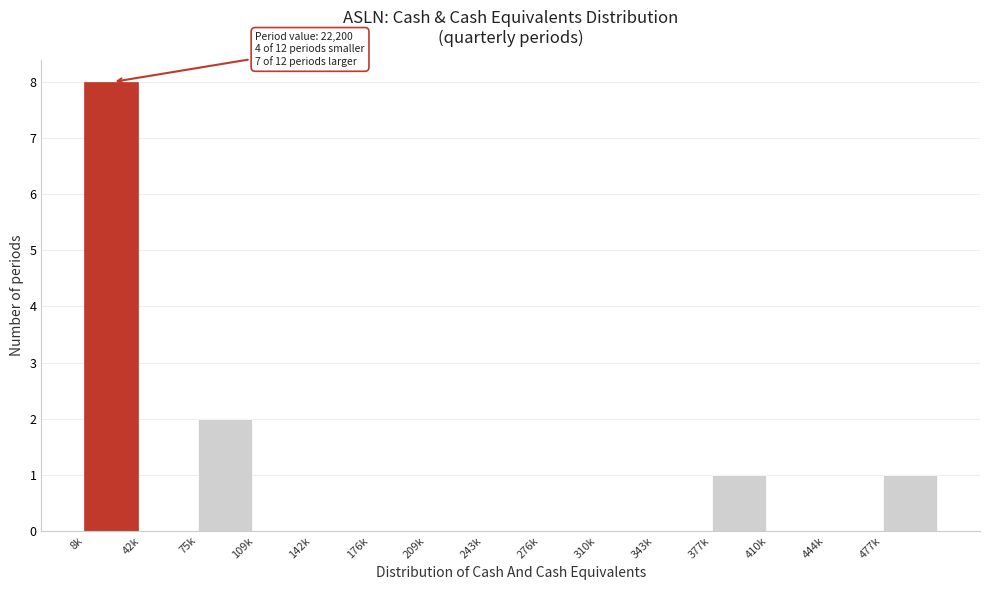

Reading right to left, extract all data points from this chart.

477k=1	444k=0	410k=0	377k=1	343k=0	310k=0	276k=0	243k=0	209k=0	176k=0	142k=0	109k=0	75k=2	42k=0	8k=8